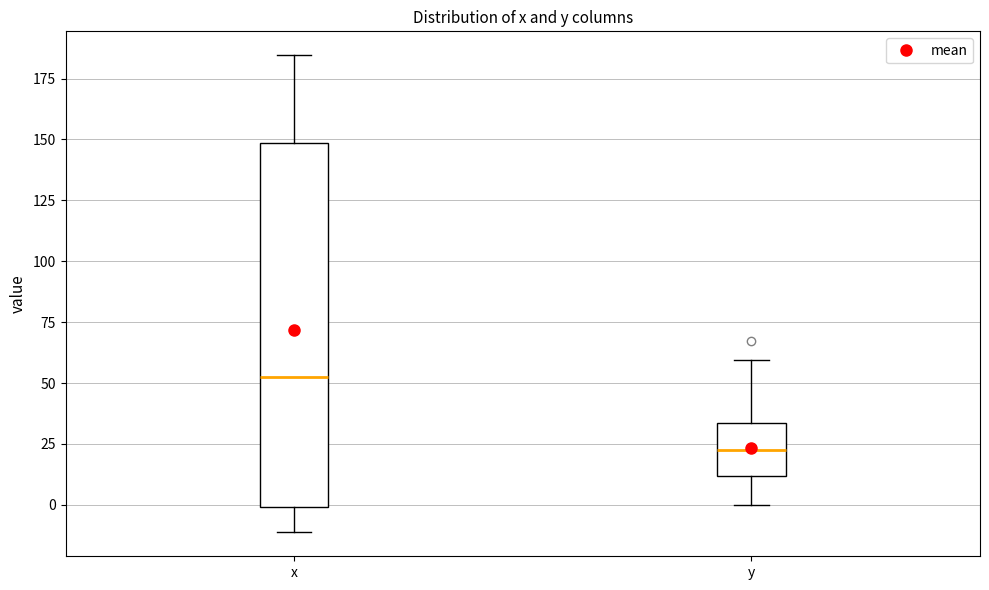

Which box is the tallest, from its lower edge to its upper edge?

x